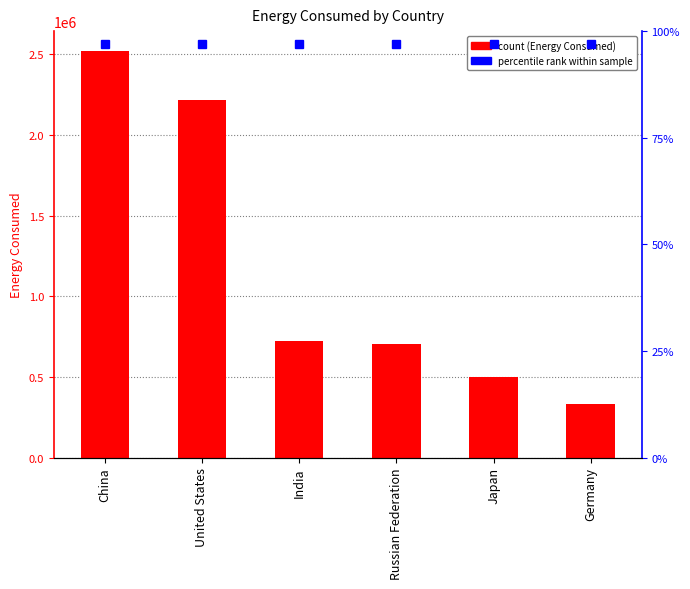

Reading left to right, list all the values displayed in this chart.

China=2516731	United States=2215504	India=723743	Russian Federation=702292	Japan=499092	Germany=329769